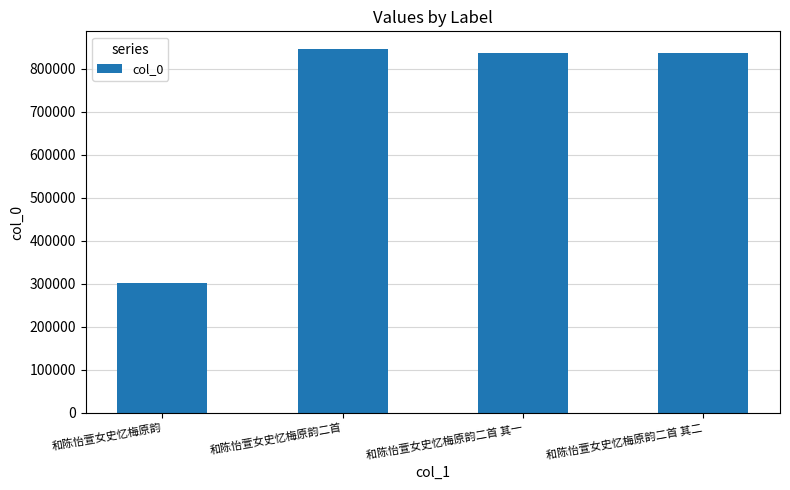

What is the sum of the values at 和陈怡萱女史忆梅原韵二首 其一 and 和陈怡萱女史忆梅原韵二首?

1681768